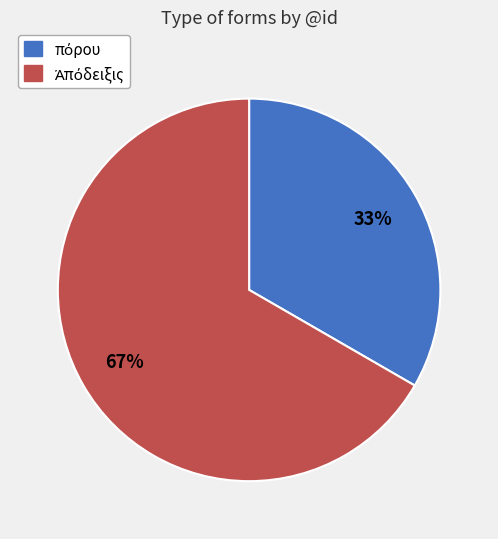

To the nearest percent, what is the average slice percentage?

50%